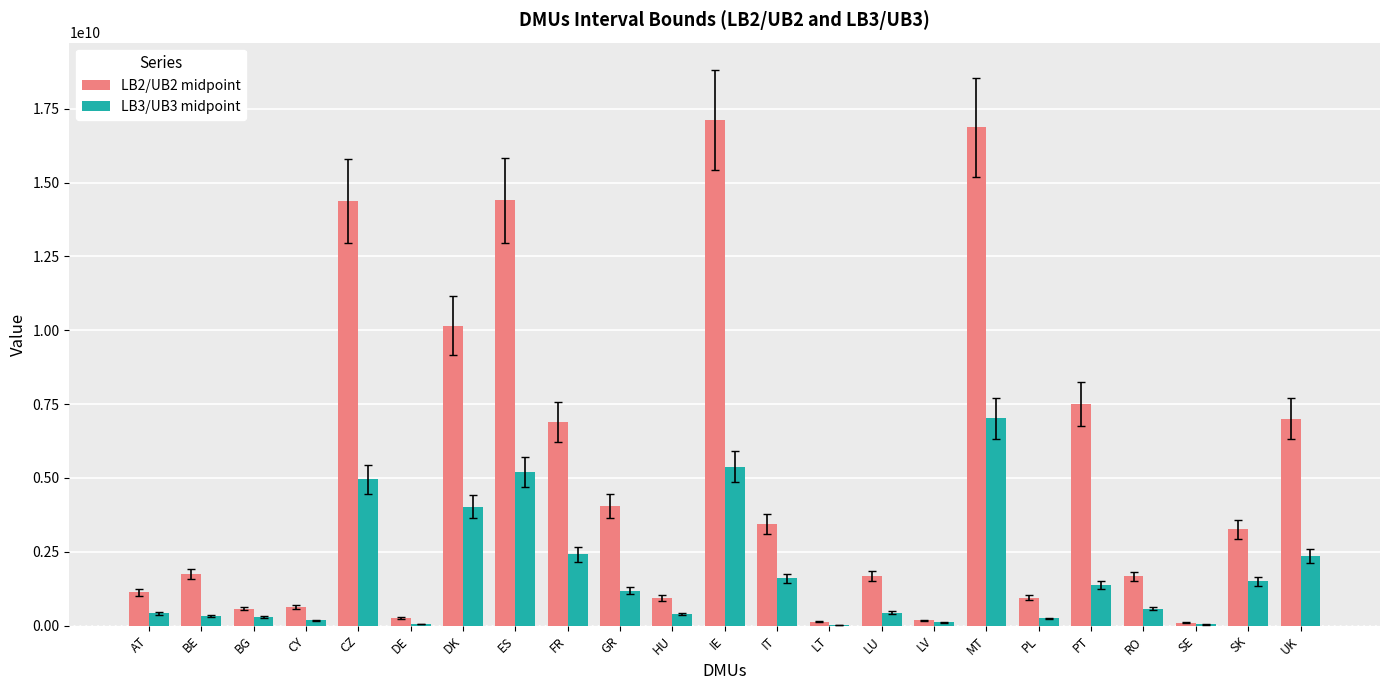

What is the sum of the LB3/UB3 midpoint values at CZ and RO?

5534421566.7